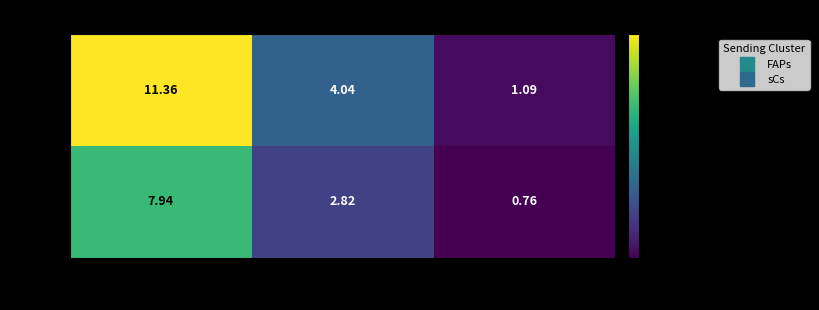

At which label does sCs first exceed 2?

ECs